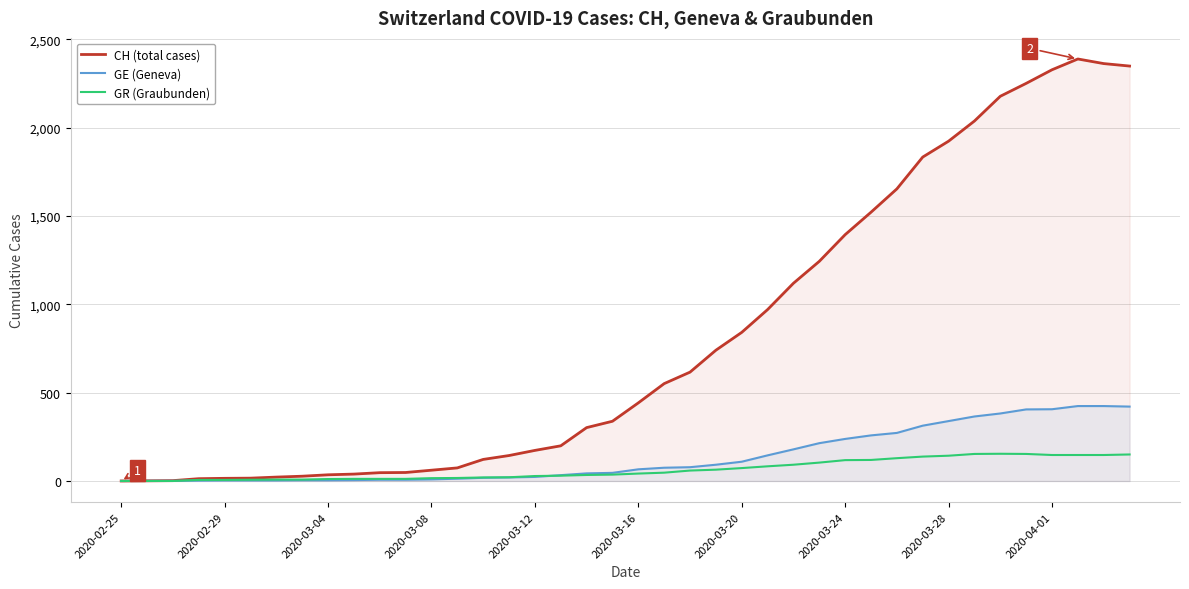

Rank the series at 2020-04-01 from lowest to highest value.

GR (Graubunden), GE (Geneva), CH (total cases)